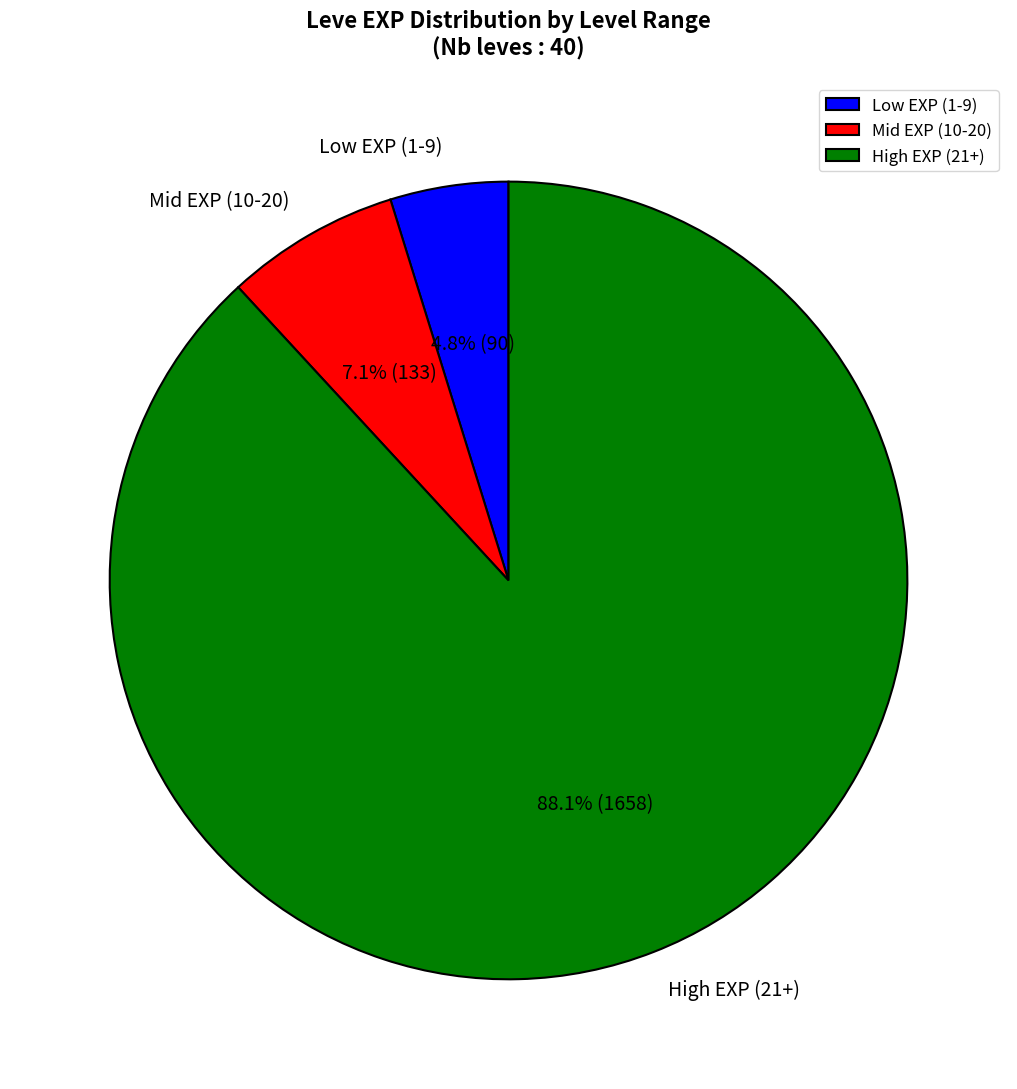

Count the number of slices in the pie.

3